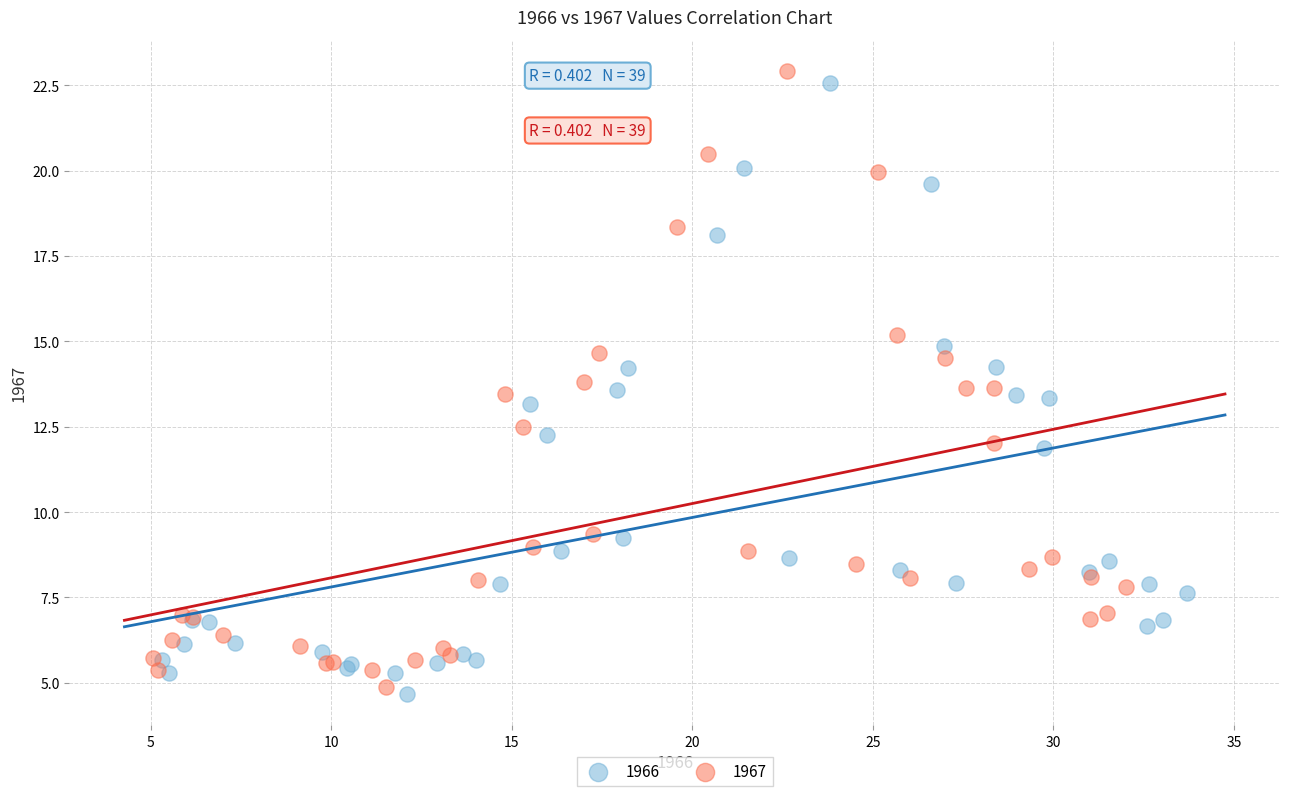

Which series has the largest Y range (max minus min)?

1967